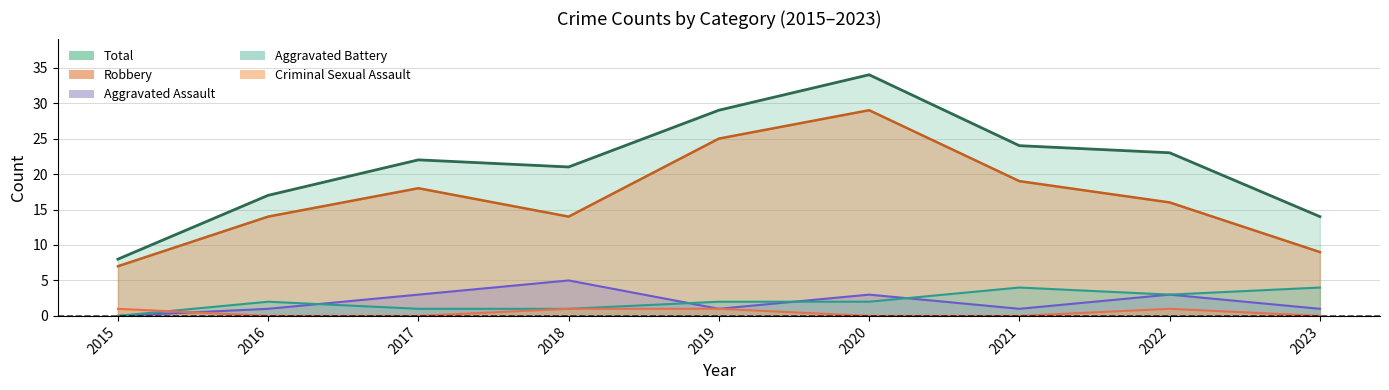

List the series in order of their peak value, lowest first.

Criminal Sexual Assault (line), Aggravated Battery (line), Aggravated Assault (line), Robbery (line), Total (line)